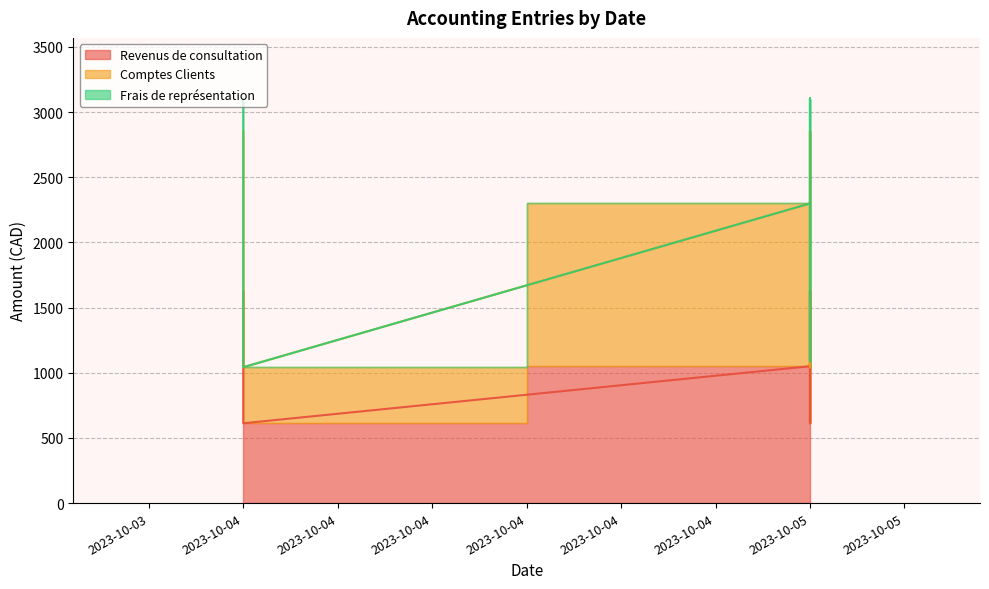

Reading left to right, what are all the values shown in this chart?

Revenus de consultation: 2023-10-04=1625.0	2023-10-04=1625.0	2023-10-04=612.5	2023-10-05=1050.0	2023-10-05=1625.0	2023-10-05=612.5	2023-10-05=1050.0	2023-10-05=1625.0	2023-10-05=612.5	2023-10-05=1050.0
Comptes Clients: 2023-10-04=1228.7	2023-10-04=1228.7	2023-10-04=430.1	2023-10-05=1248.6	2023-10-05=1228.7	2023-10-05=430.1	2023-10-05=1248.6	2023-10-05=1228.7	2023-10-05=430.1	2023-10-05=1248.6
Frais de représentation: 2023-10-04=250.0	2023-10-04=50.0	2023-10-04=0.0	2023-10-05=0.0	2023-10-05=250.0	2023-10-05=50.0	2023-10-05=0.0	2023-10-05=250.0	2023-10-05=50.0	2023-10-05=0.0